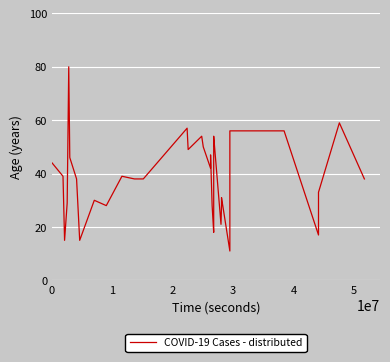

What is the value of the 16th point from the left?

49